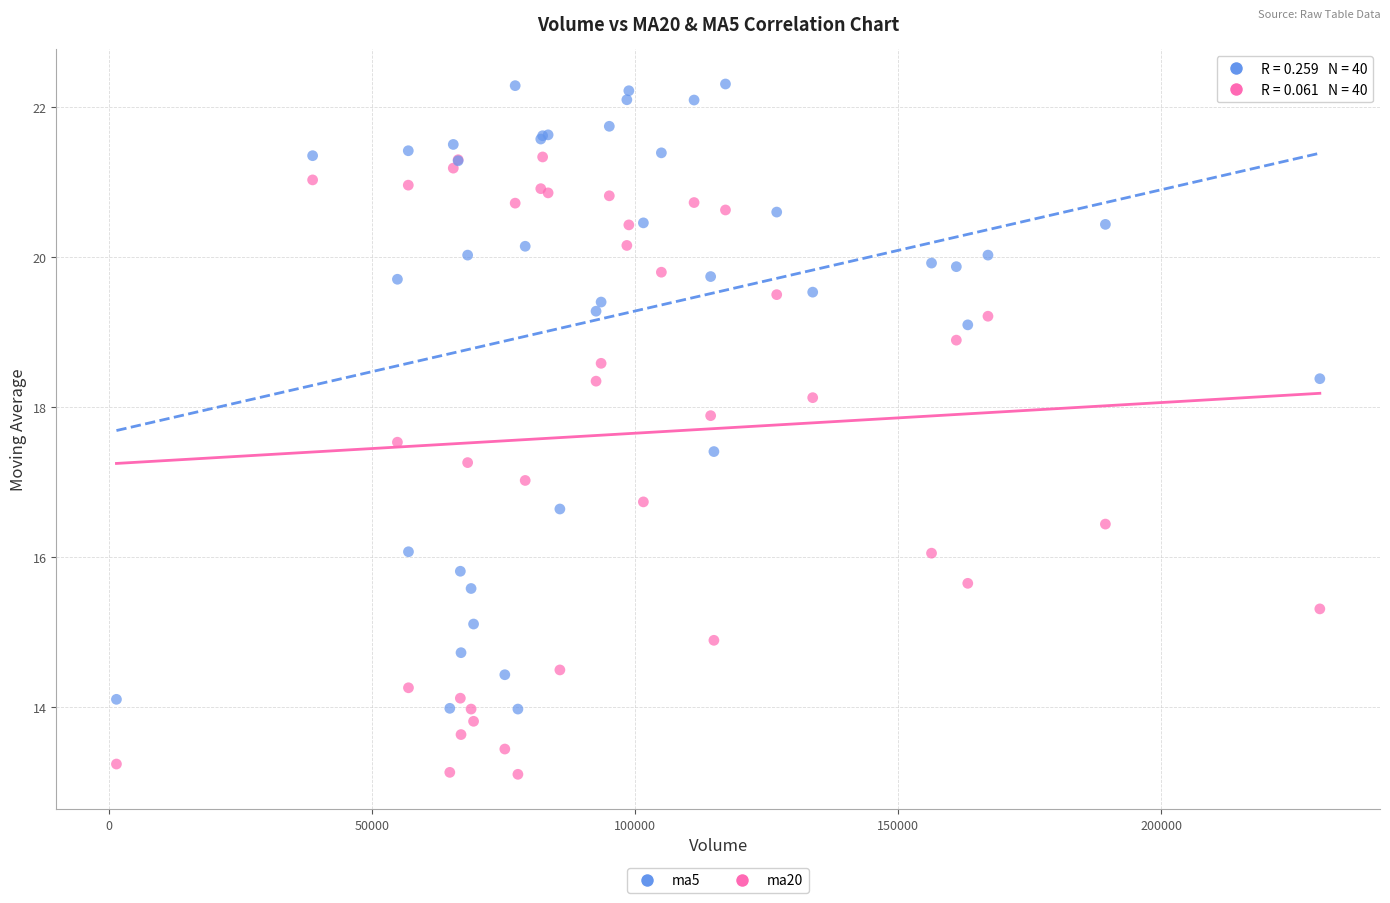

What is the X range (max minus min) for the scatter plot?

228688.1